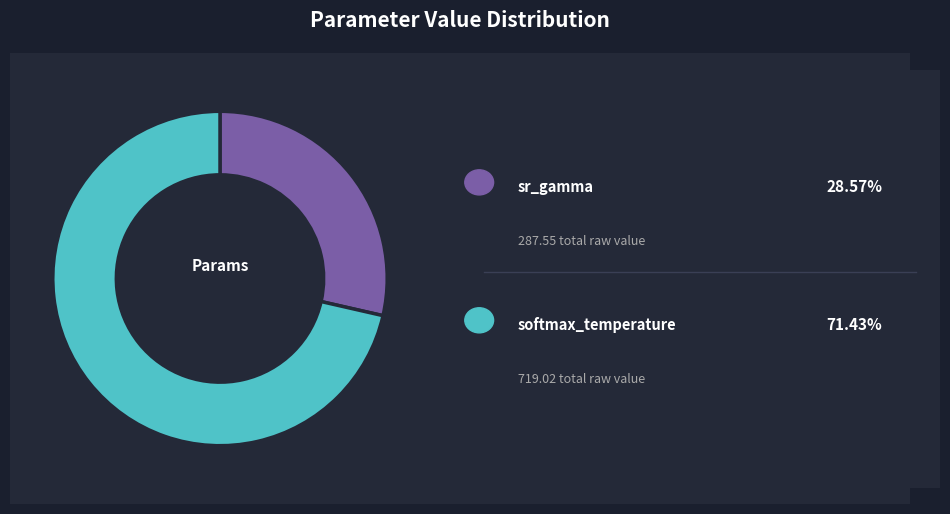

Does any single category account for the majority?

Yes